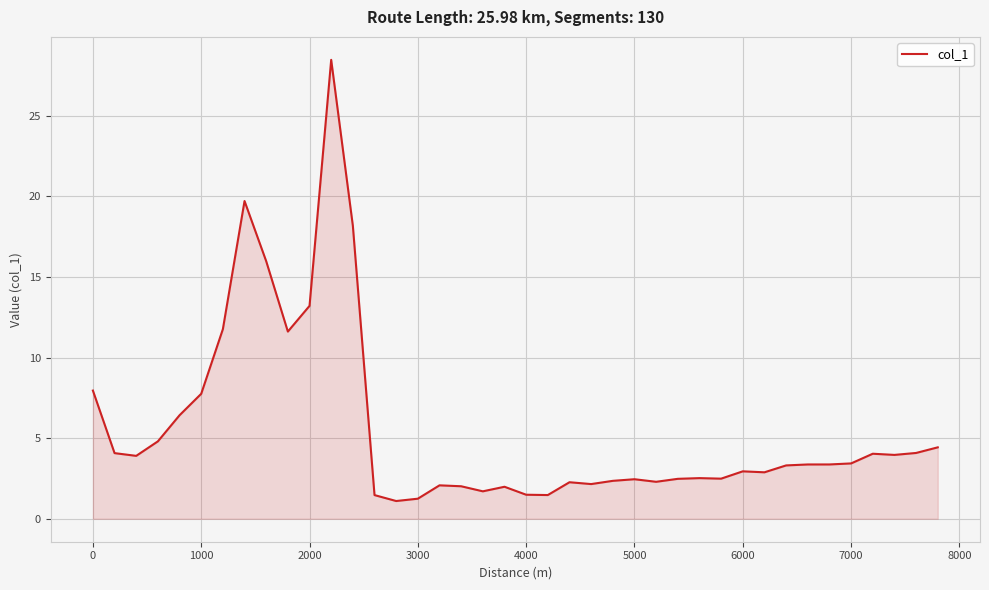

How many distinct data groups are displayed?

1